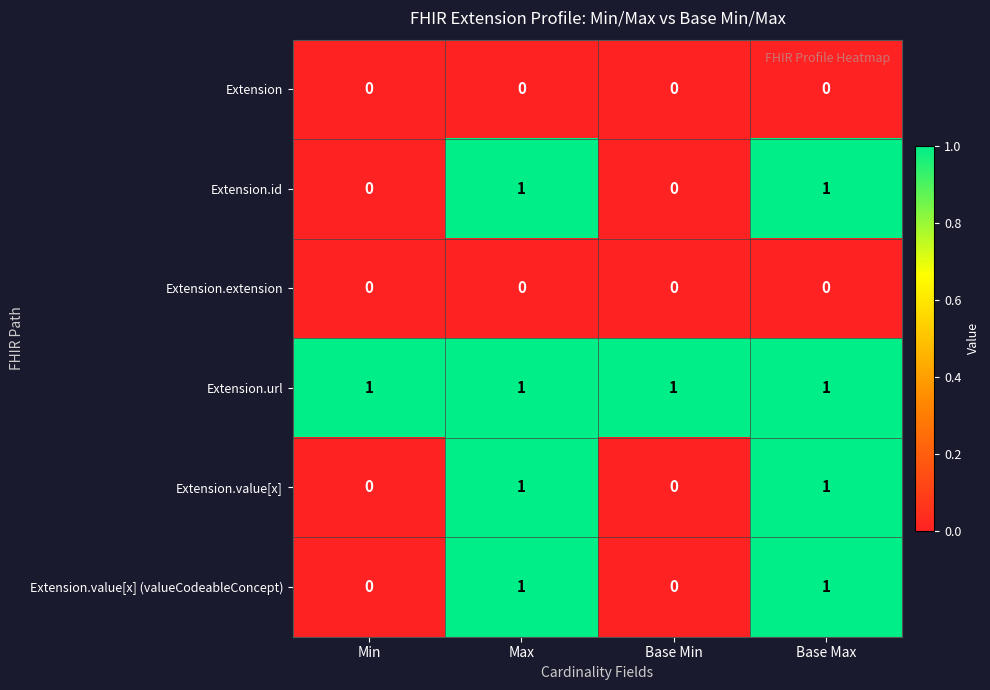

Reading right to left, transcribe all the data shown in this chart.

Extension: 0	0	0	0
Extension.id: 1	0	1	0
Extension.extension: 0	0	0	0
Extension.url: 1	1	1	1
Extension.value[x]: 1	0	1	0
Extension.value[x] (valueCodeableConcept): 1	0	1	0